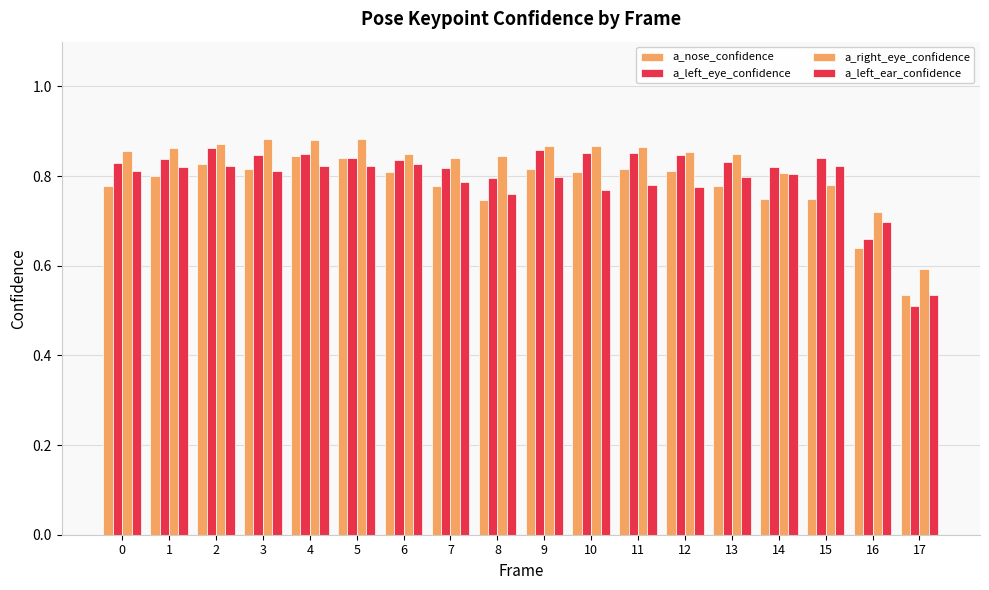

Does the chart contain stacked bars?

No